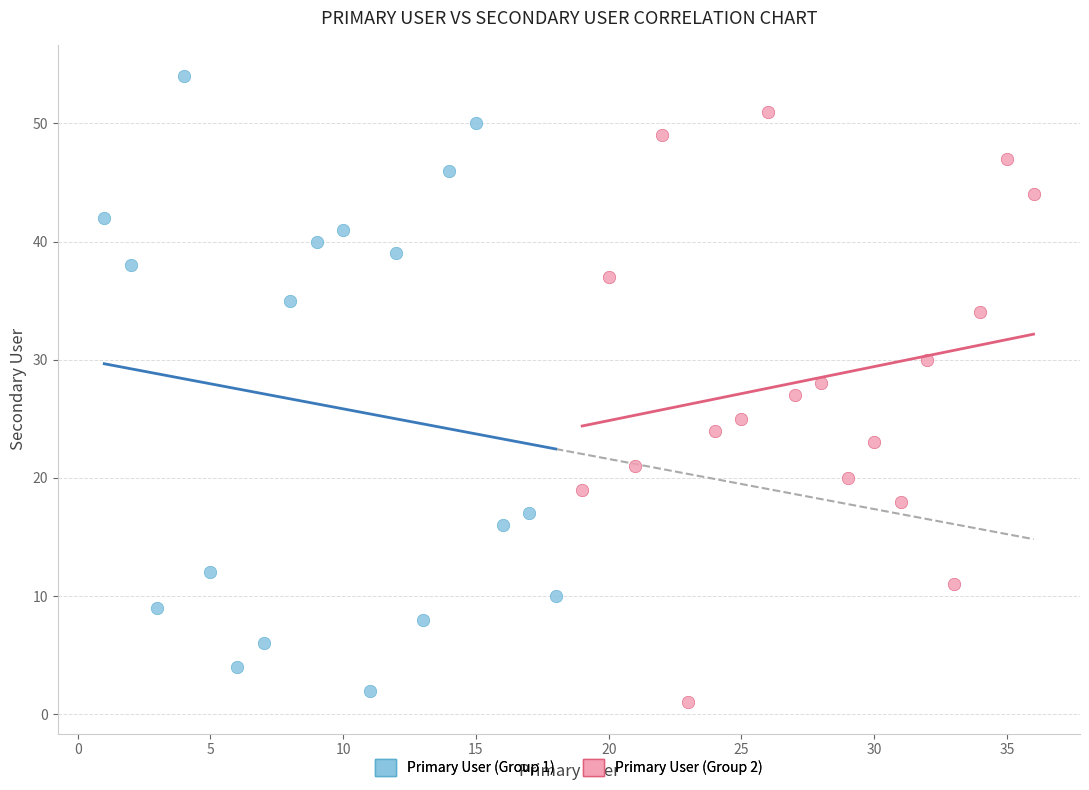

Which series has the widest spread of Y values?

Primary User (Group 1)